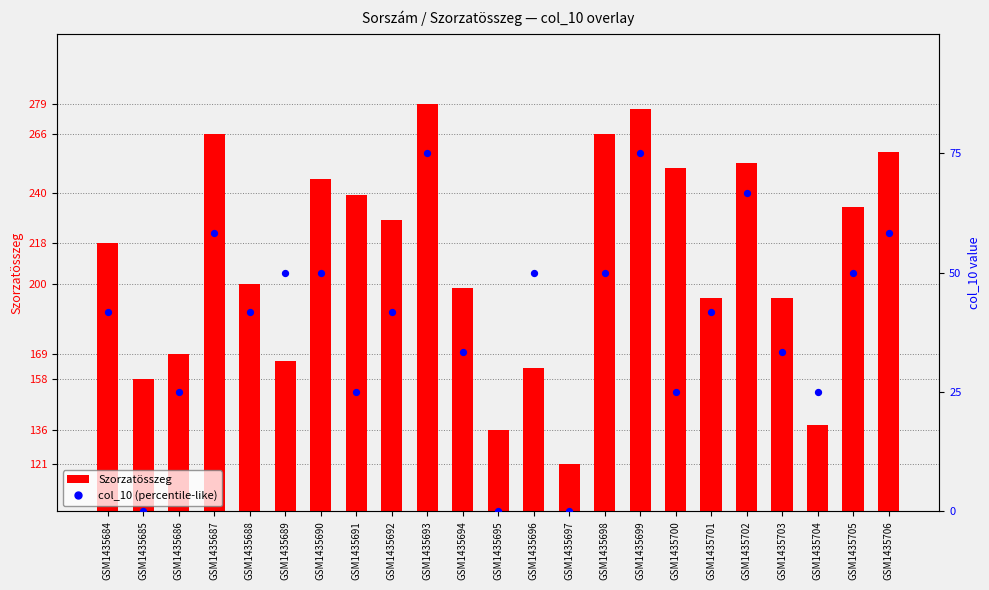

Which series has the widest spread of Y values?

Szorzatösszeg